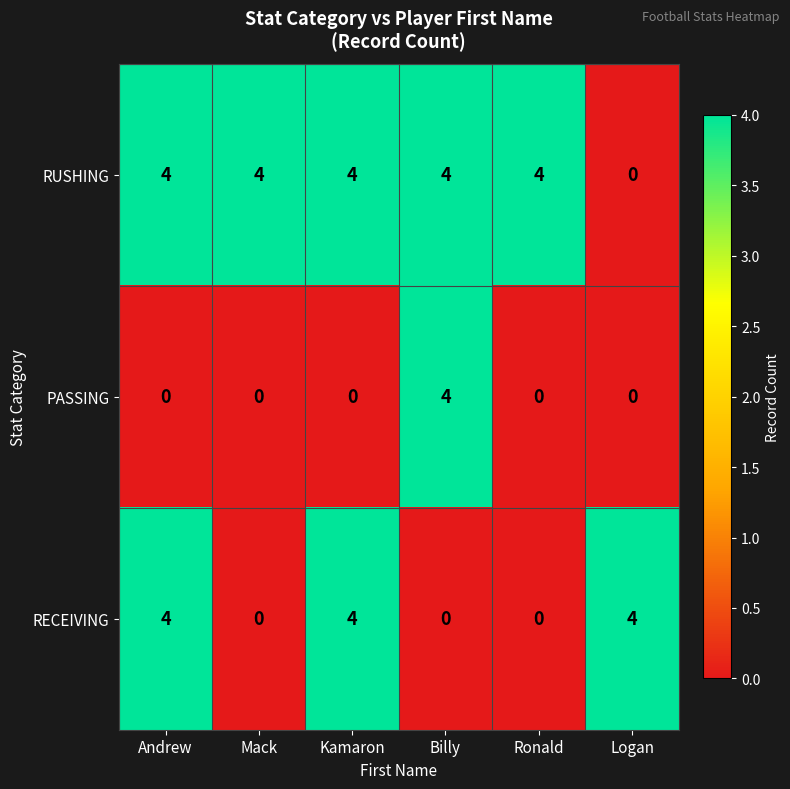

Which series changed the most between Mack and Billy?

PASSING